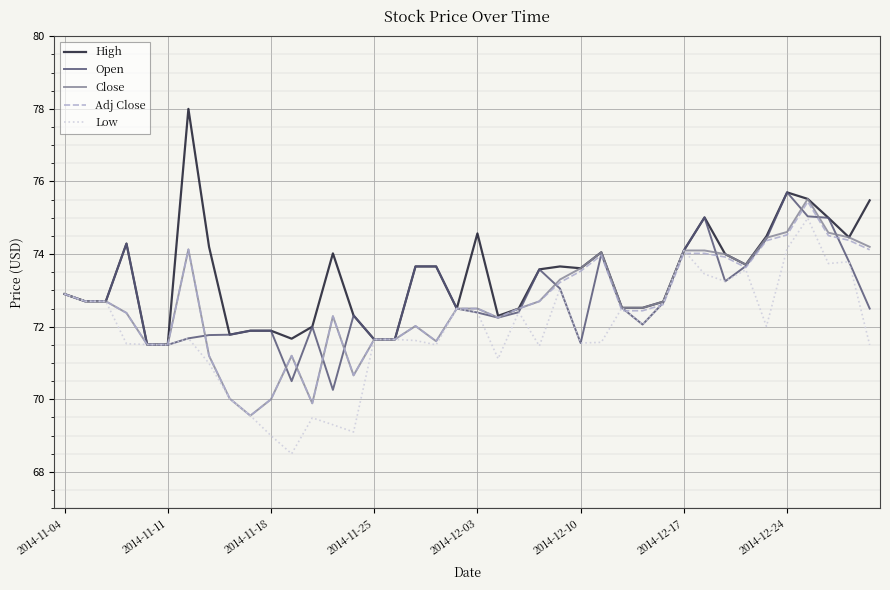

What is the smallest value displayed?

68.5